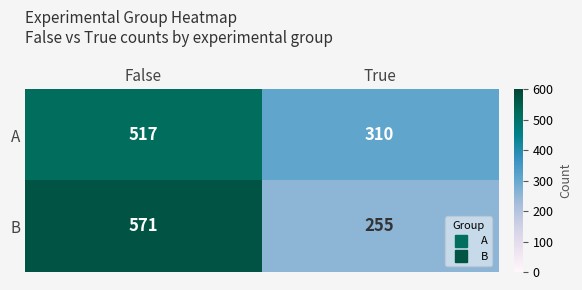

Read the B value at True, to the nearest 5.

255